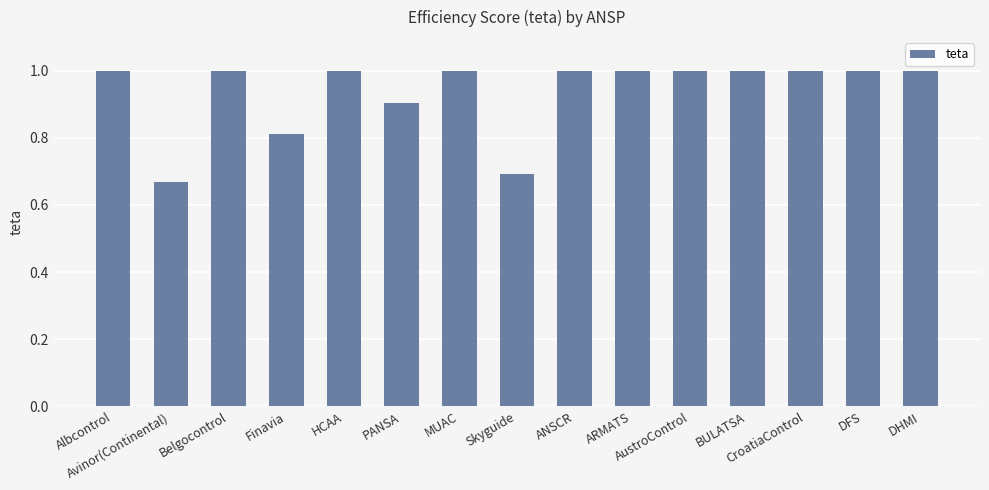

How many bars are there in total?

15